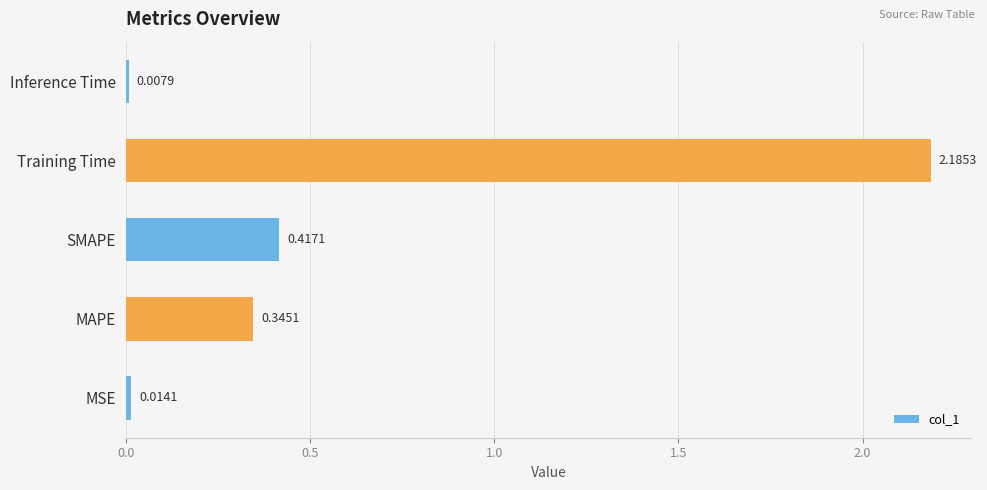

Rank the categories by value from highest to lowest.

Training Time, SMAPE, MAPE, MSE, Inference Time